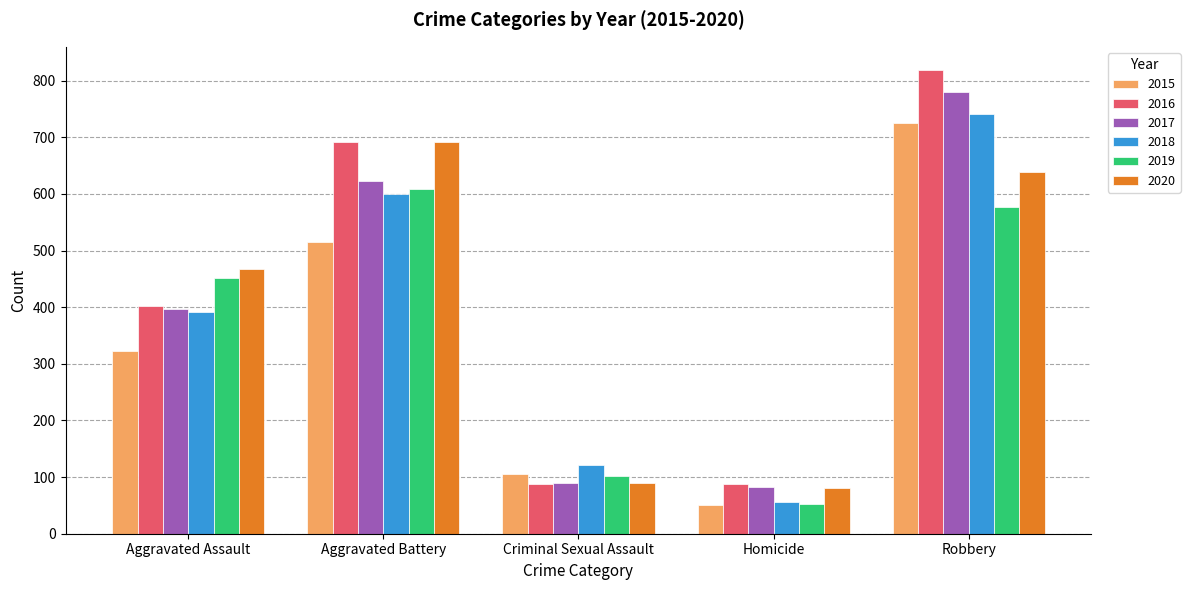

At how many categories does at least one series exceed 706?

1